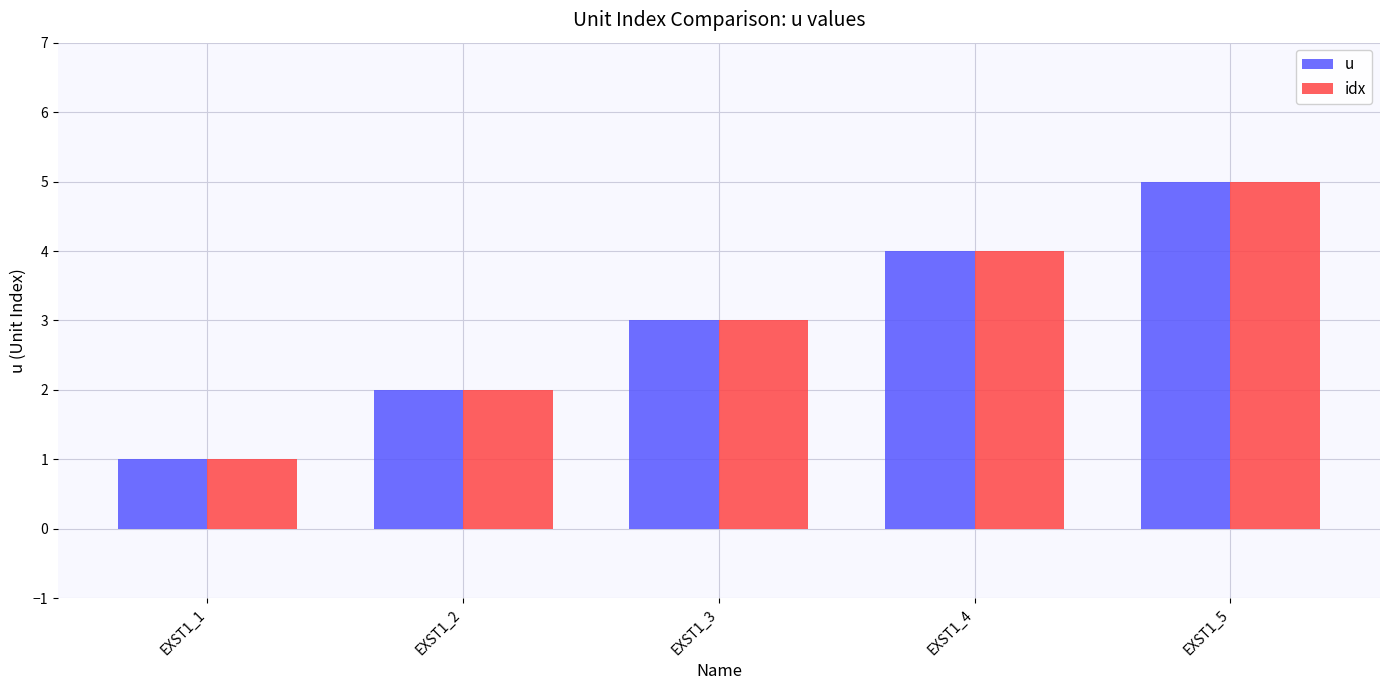

Count the u values in the range 2 to 4.

3